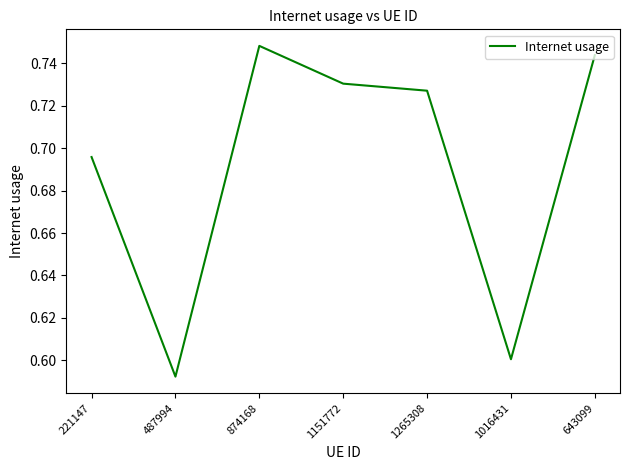

Where is the data nearest to the value 0?

487994